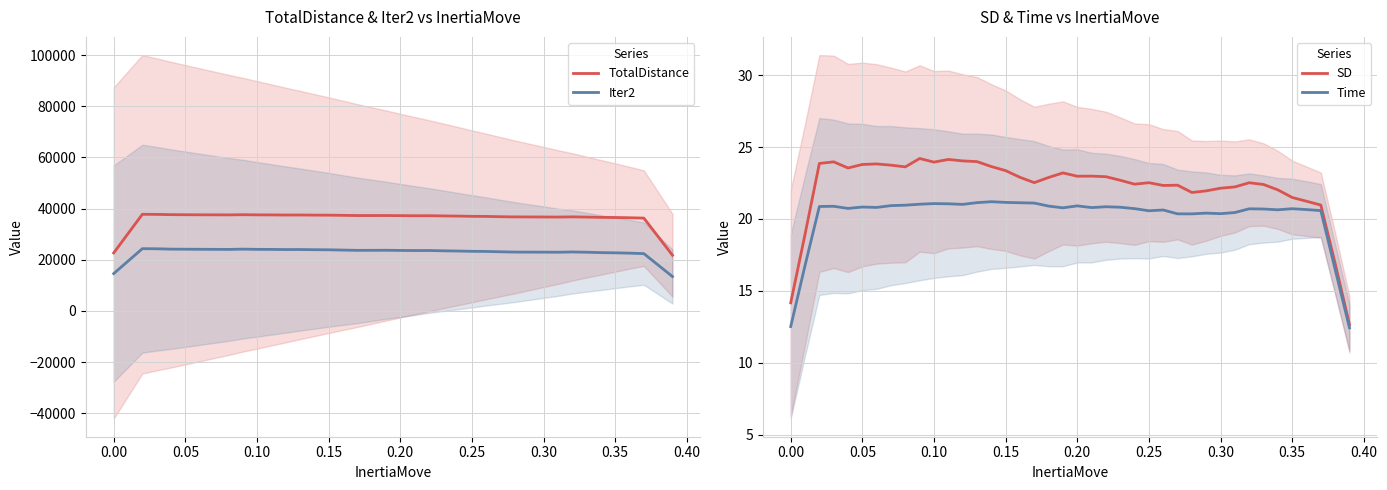

How many values in the SD series exceed 22?

31